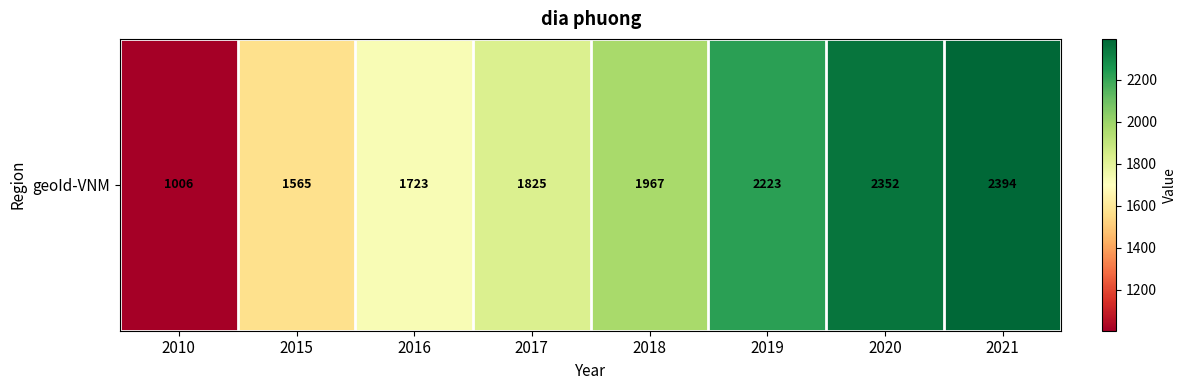

What is the sum of the values at 2021 and 2019?

4617